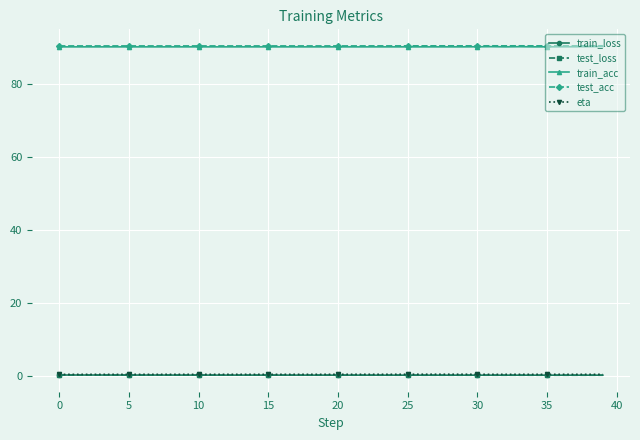

What is the value of the train_acc point at the 34th from the left?

90.3